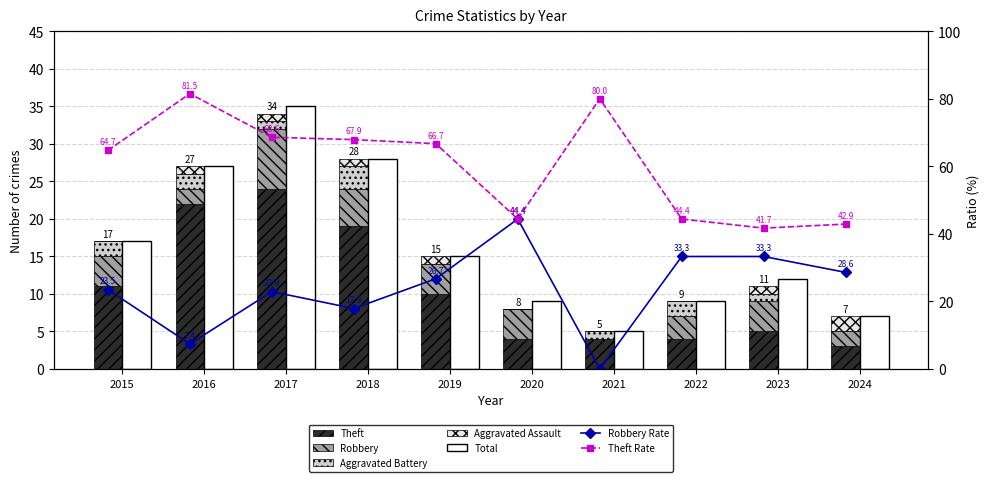

What is the difference between the maximum and second lowest values in the Total series?

28